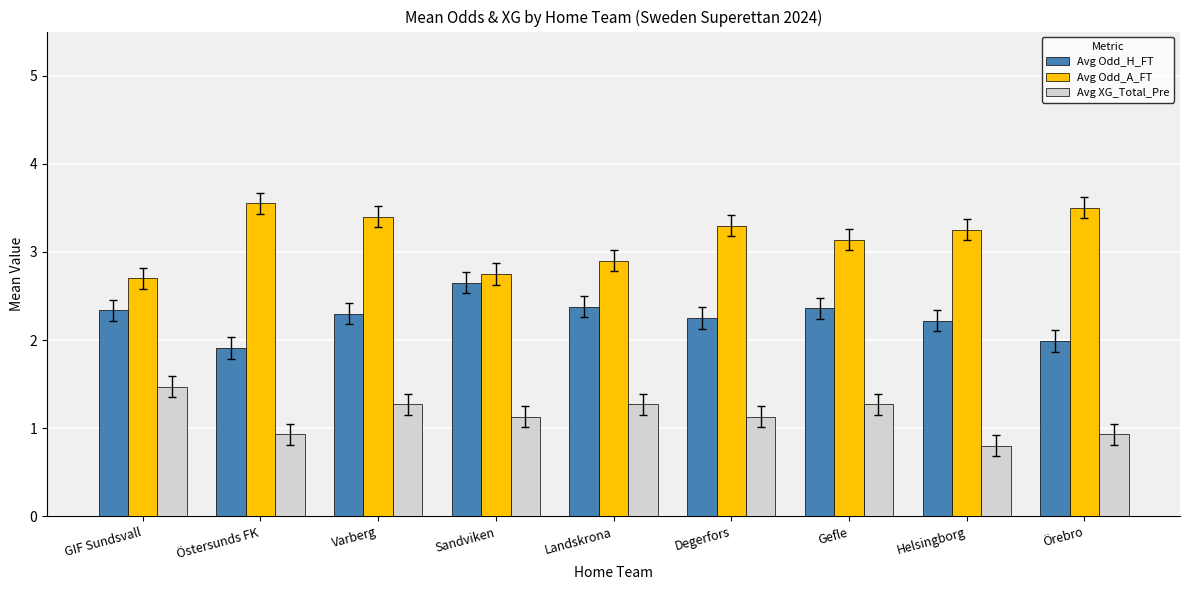

What is the difference between the maximum and second lowest values in the Avg XG_Total_Pre series?

0.5